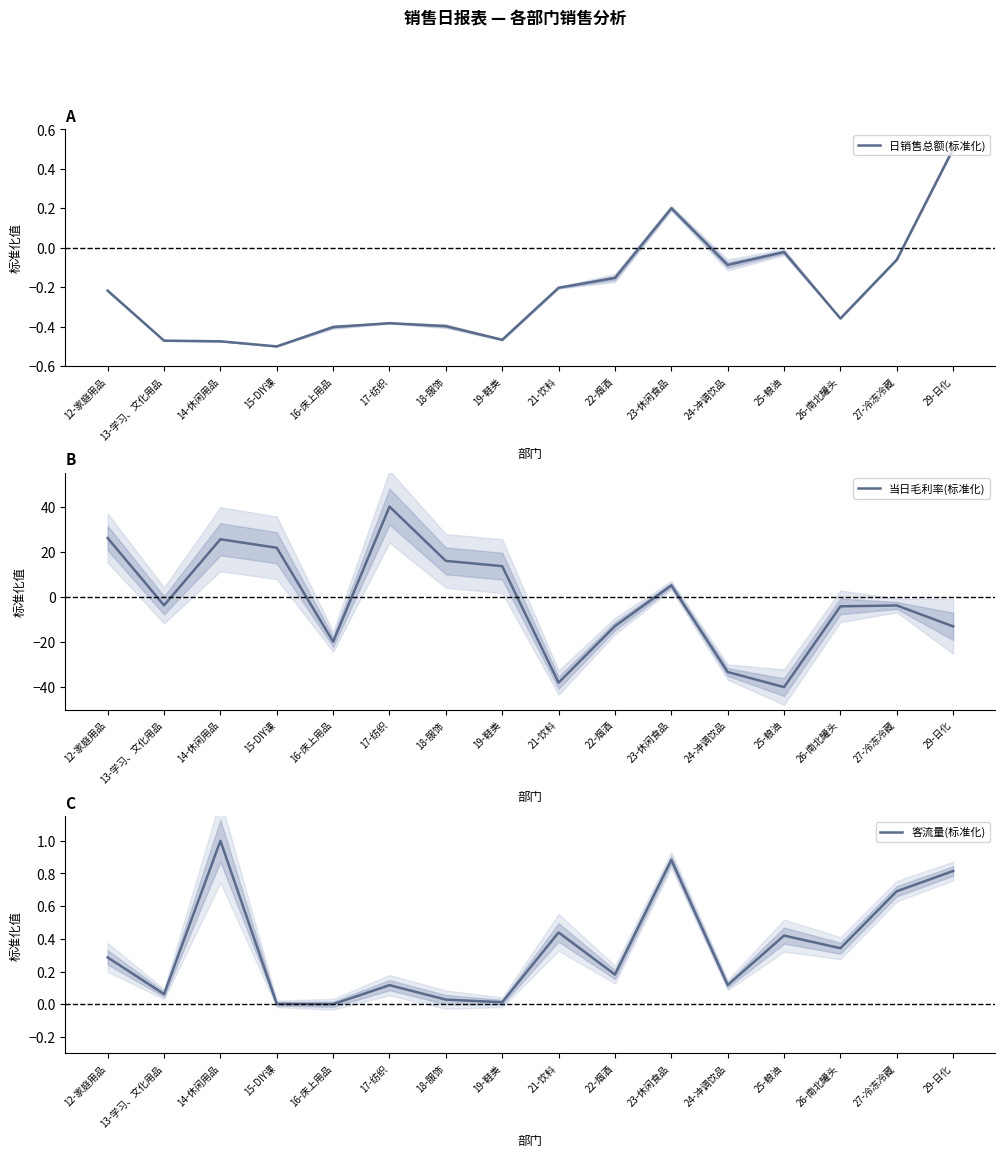

What is the sum of the 日销售总额(标准化) values at 17-纺织 and 18-服饰?

-0.8